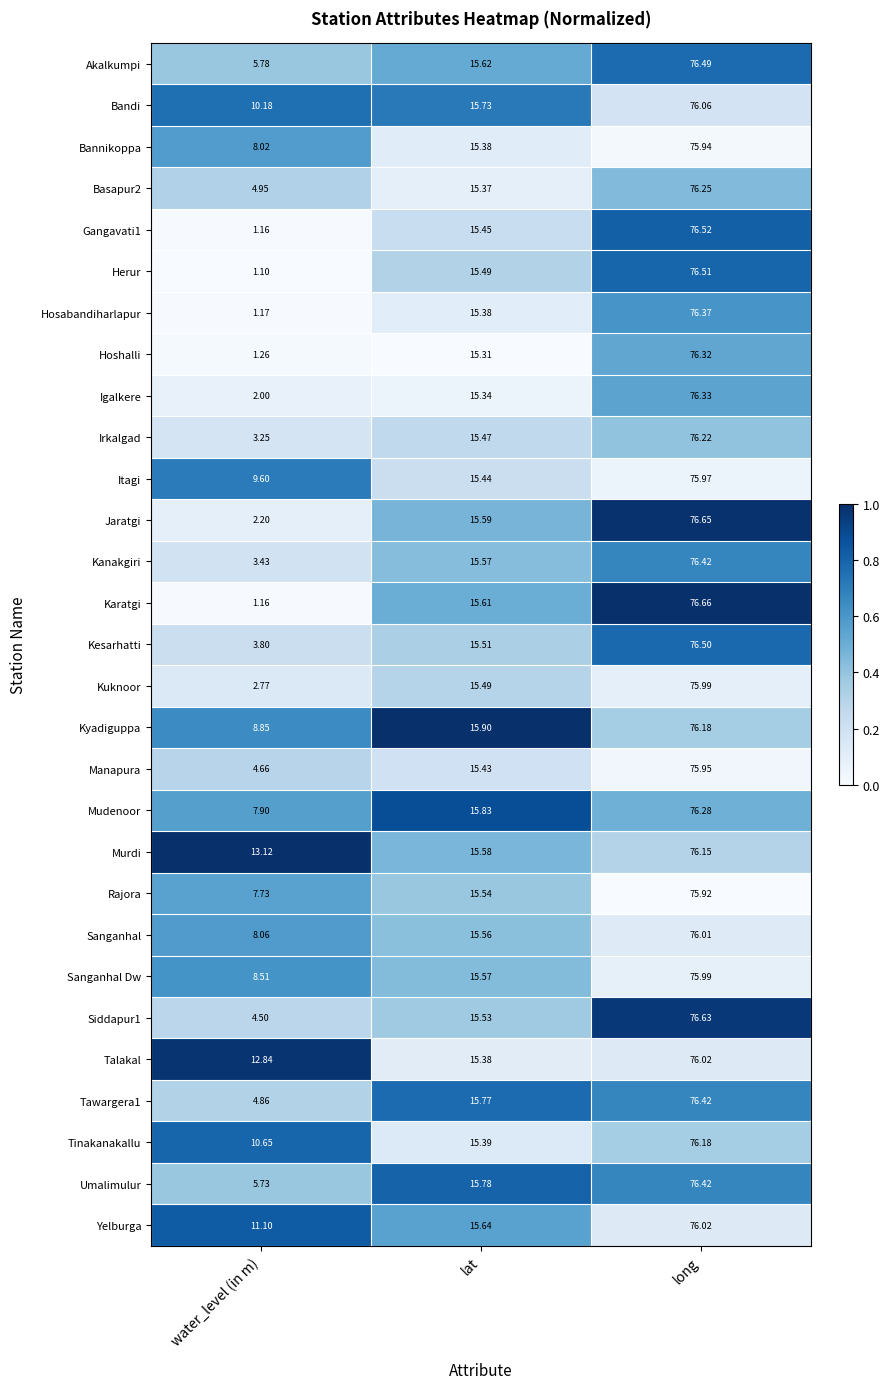

Which series has the largest total across all categories?

Murdi